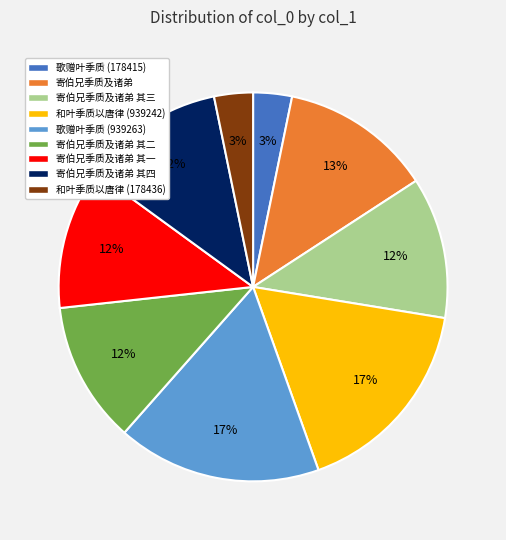

To the nearest percent, what is the difference between the largest and smallest slice percentages?

14%